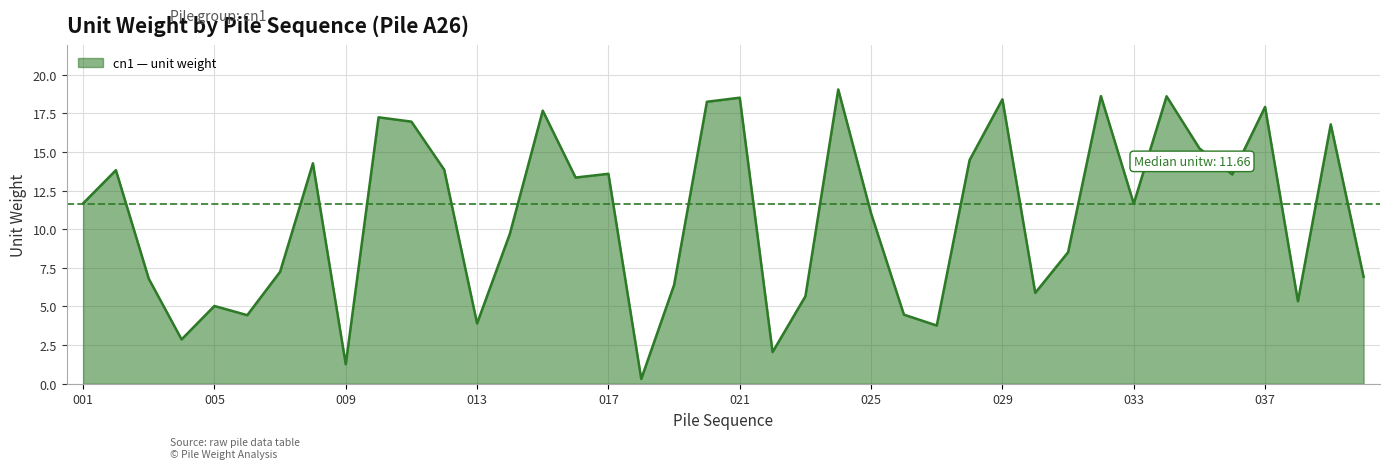

At which label does the data first exceed 11?

001